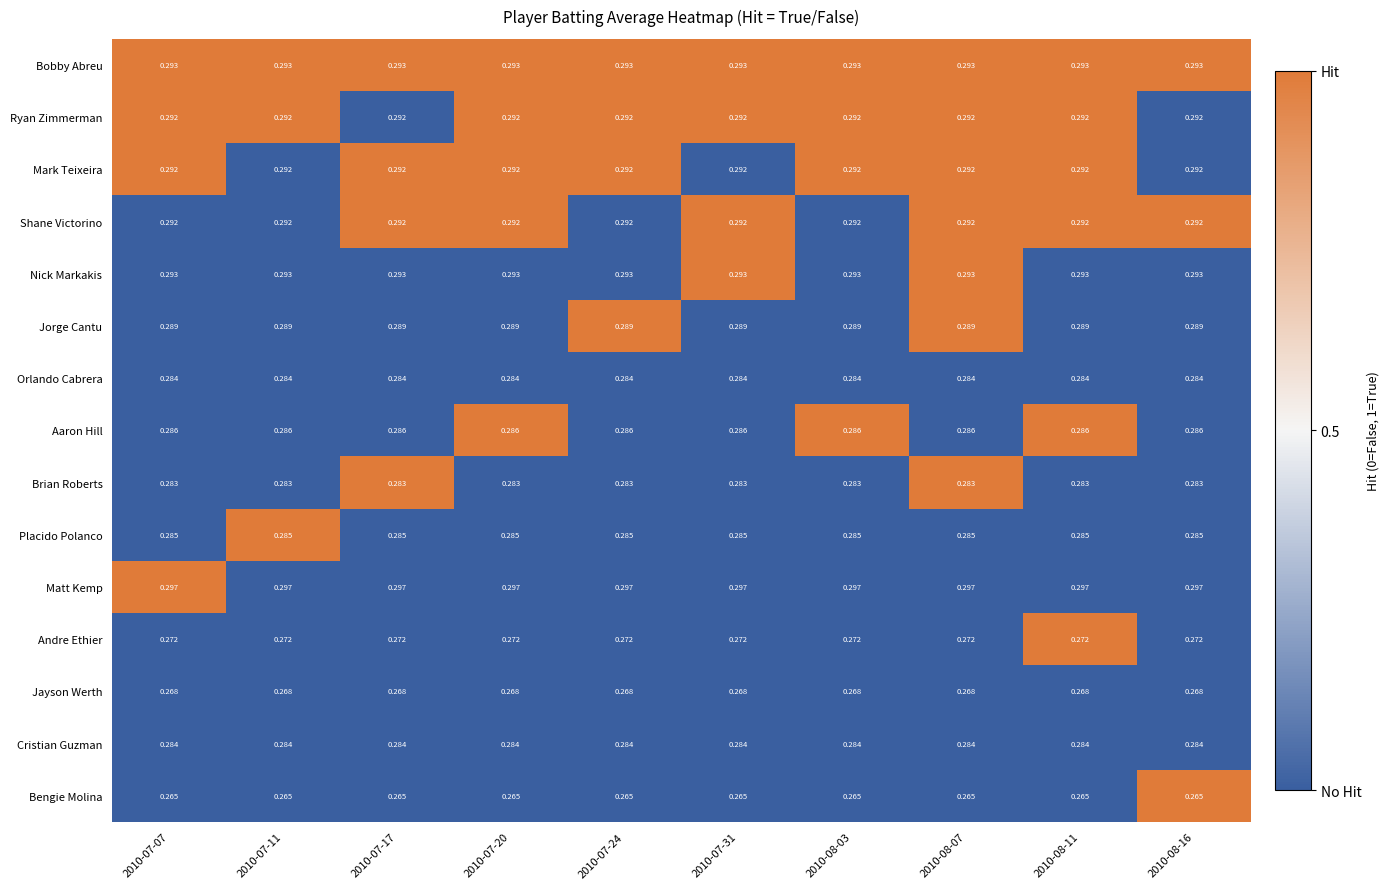

Which series has the largest total across all categories?

Matt Kemp